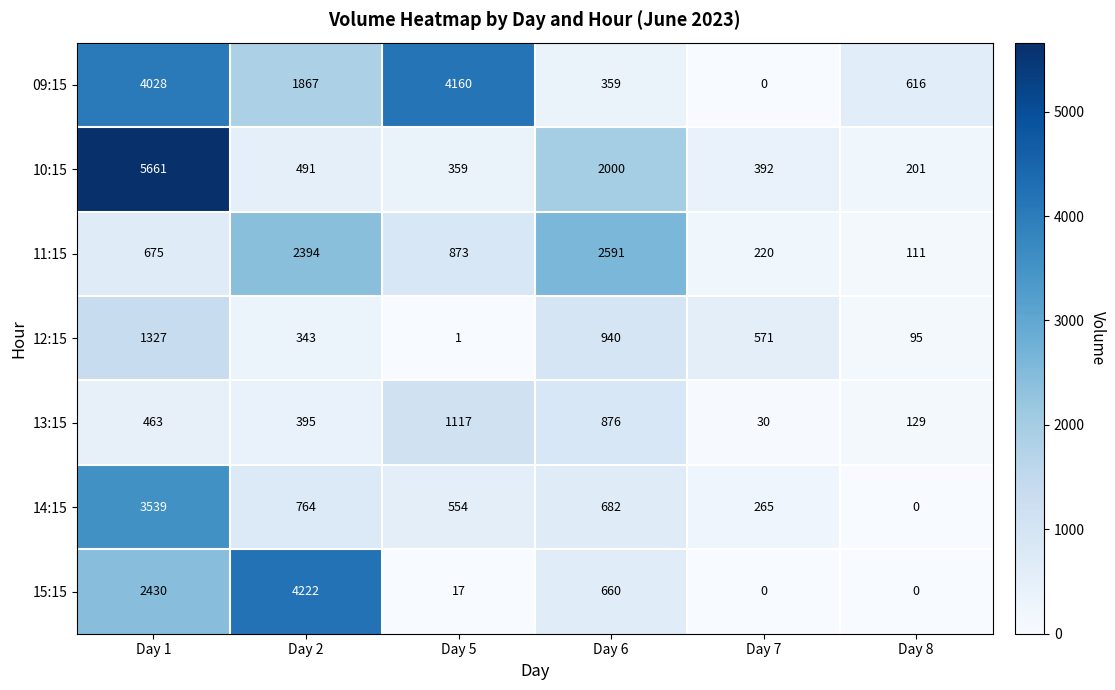

Rank the categories by 10:15 value from lowest to highest.

Day 8, Day 5, Day 7, Day 2, Day 6, Day 1